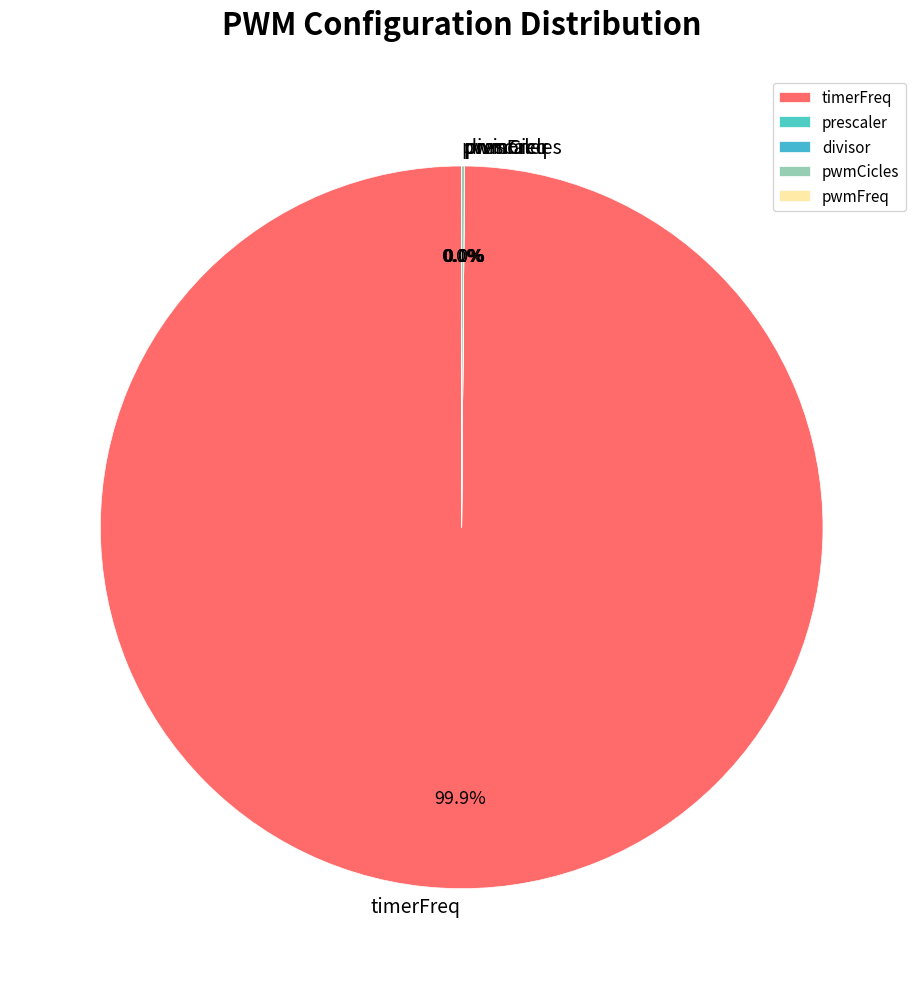

Which category accounts for the majority?

timerFreq